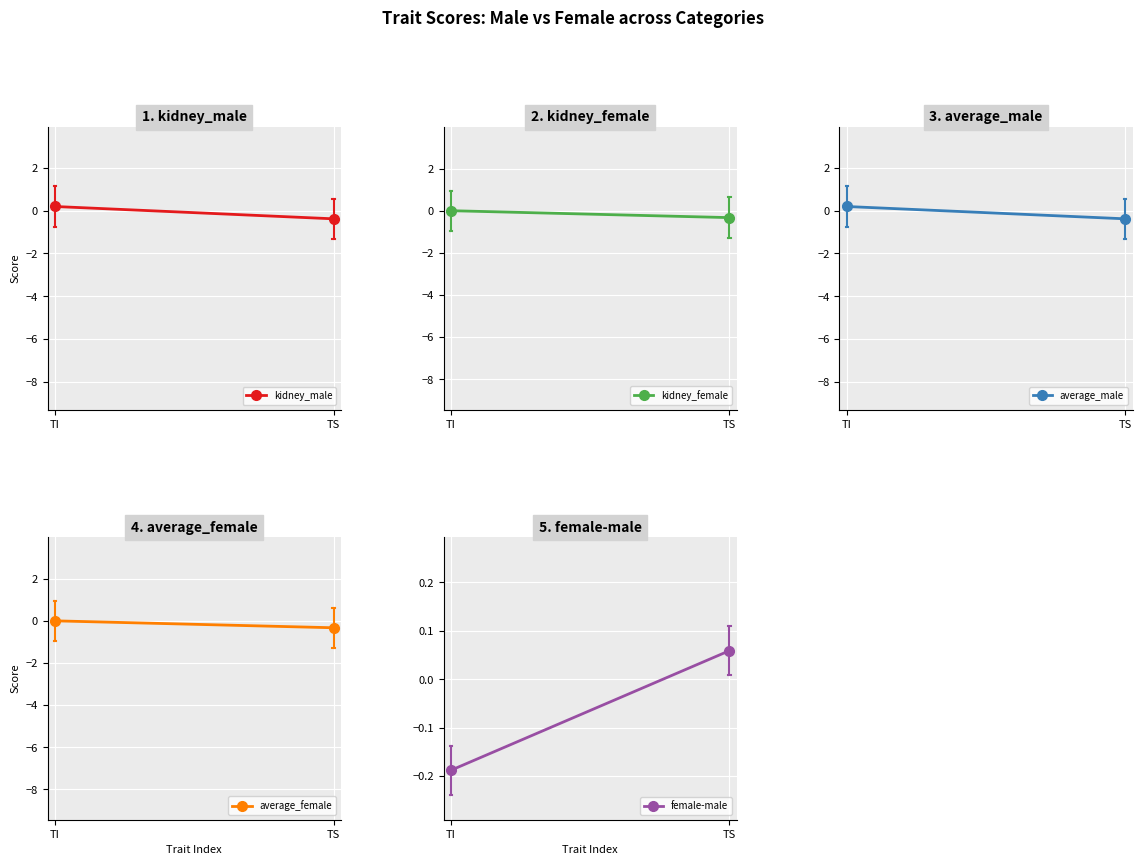

At which category is the sum across all series the highest?

TI